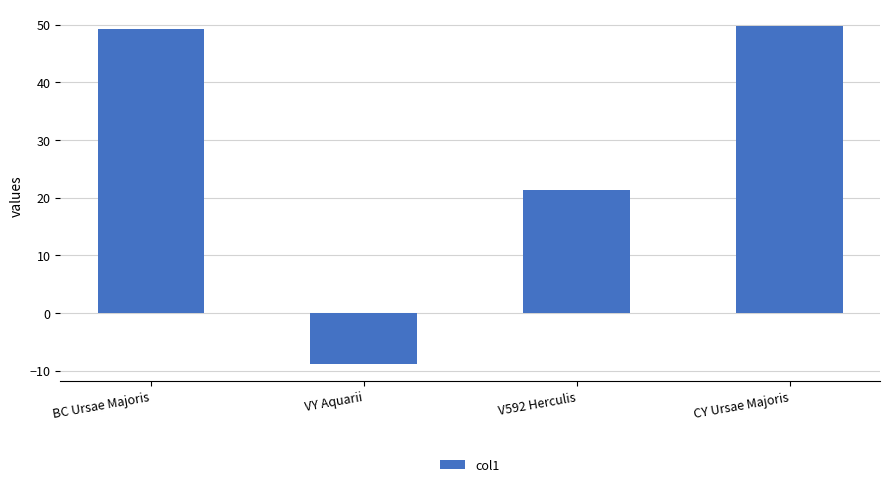

How many categories are shown in the chart?

4